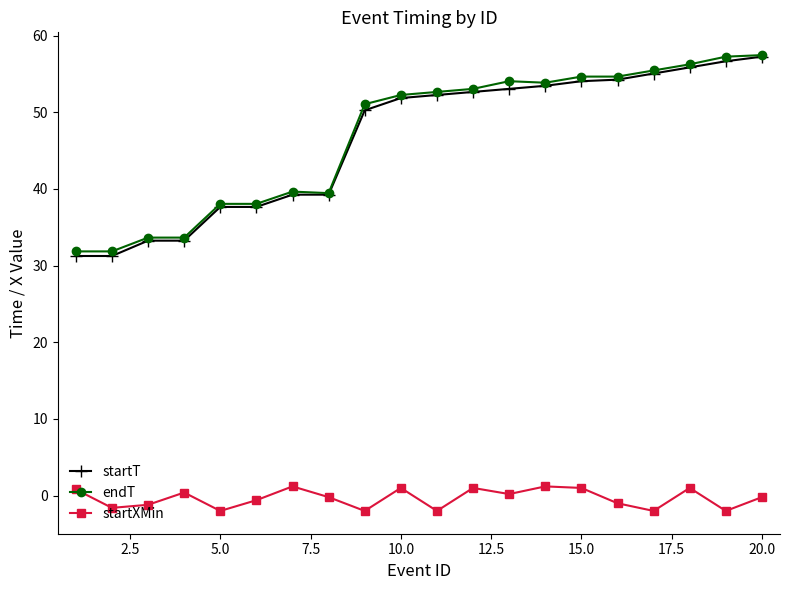

What is the maximum value shown in the chart?

57.5